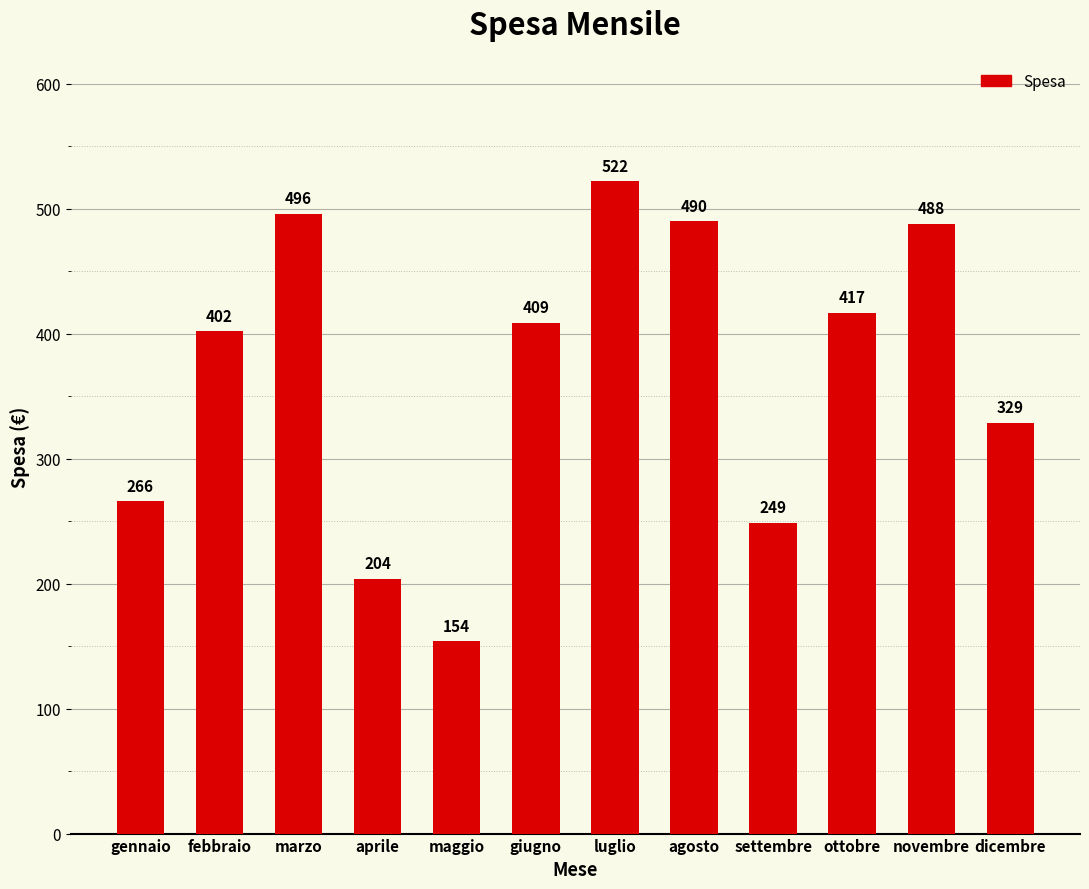

What value does the data have at gennaio, to the nearest 50?

250